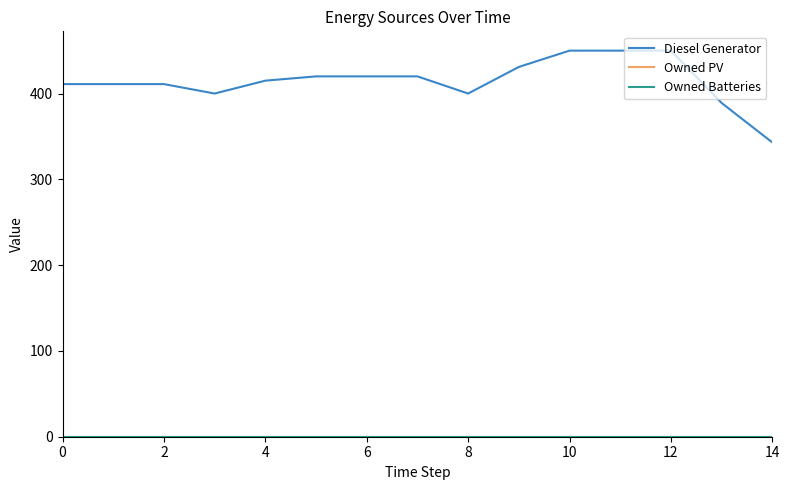

Does the chart display data point markers on the line(s)?

No